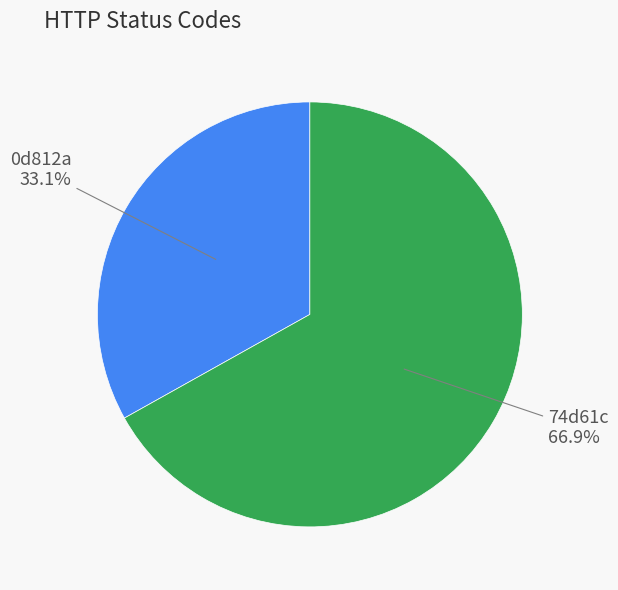

Is there a majority slice in this chart?

Yes